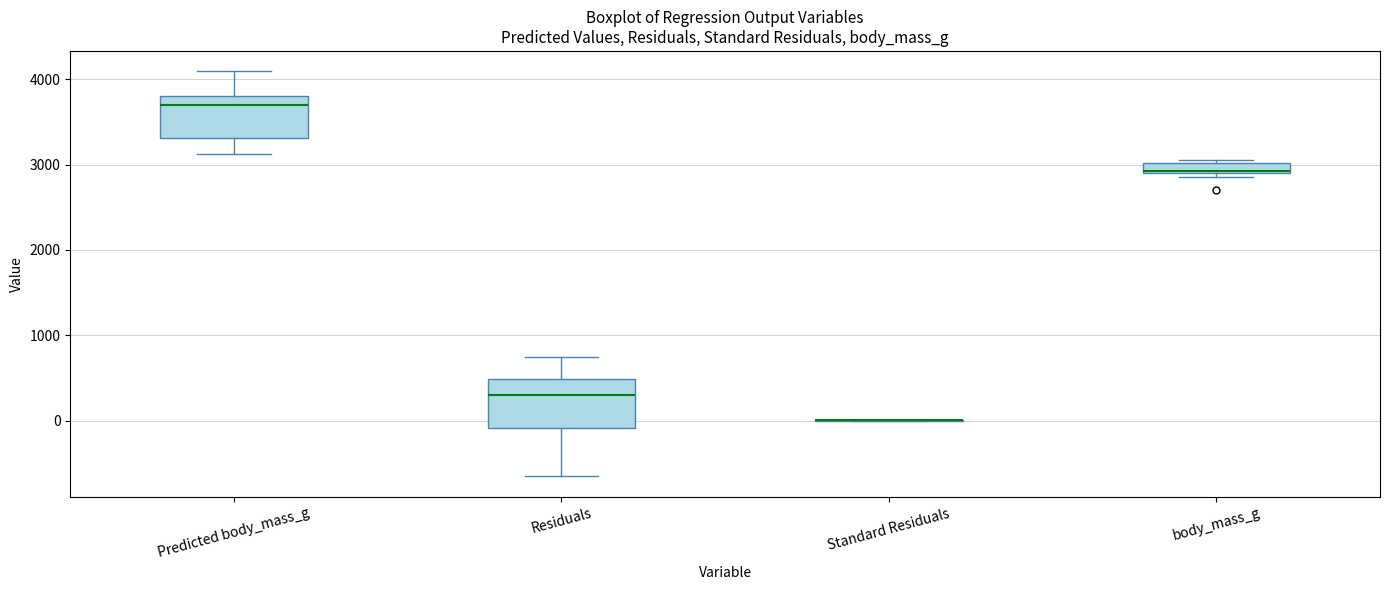

Where does the upper whisker of the box for Predicted body_mass_g end on the y-axis? The values are not printed on the chart, so give them approximately, as read against the axis.

4100